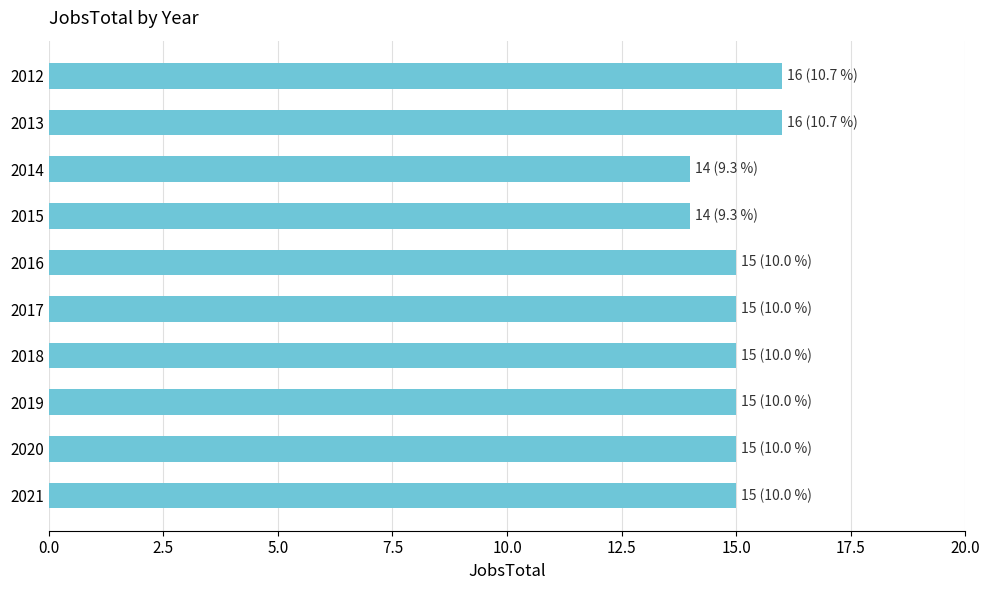

What is the greatest value displayed?

16